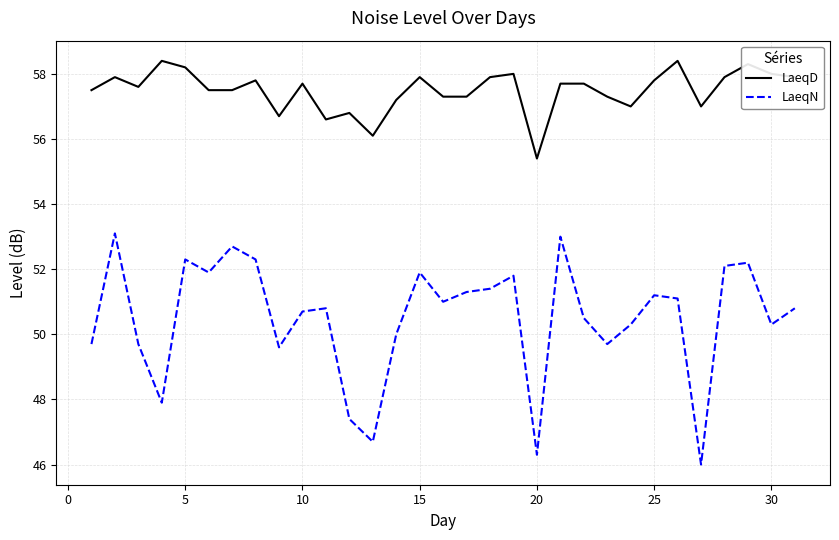

What is the average value of the LaeqN series?

50.5